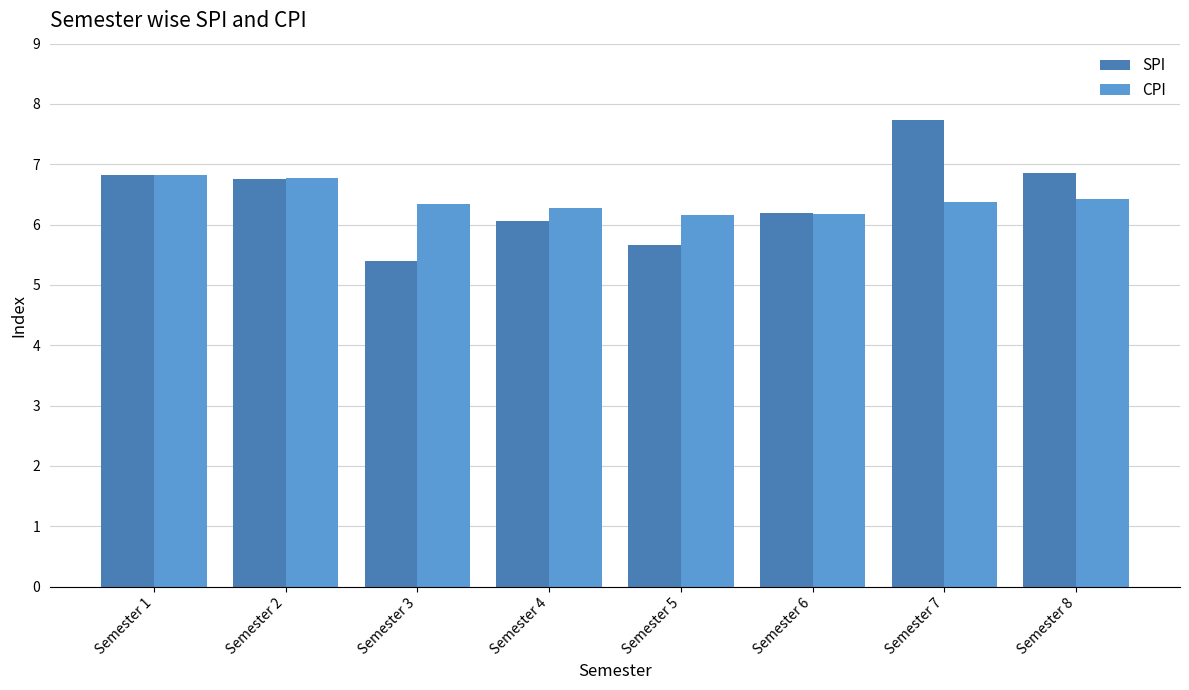

Which series has the widest spread of values?

SPI